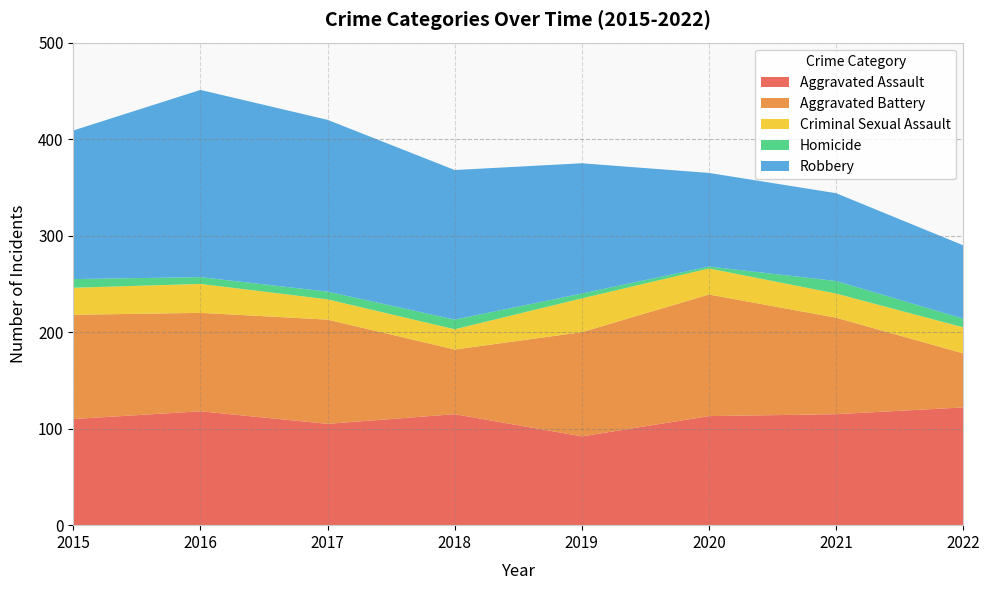

Reading left to right, transcribe all the data shown in this chart.

Aggravated Assault: 110	118	105	115	92	113	115	122
Aggravated Battery: 108	102	108	67	108	126	100	56
Criminal Sexual Assault: 28	30	21	21	35	27	25	27
Homicide: 9	7	8	10	5	2	13	9
Robbery: 154	194	178	155	135	97	91	76